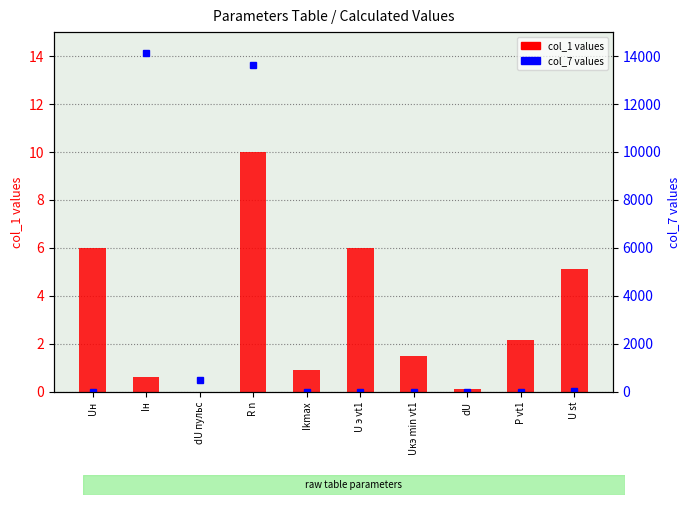

At which category is the sum across all series the highest?

Iн